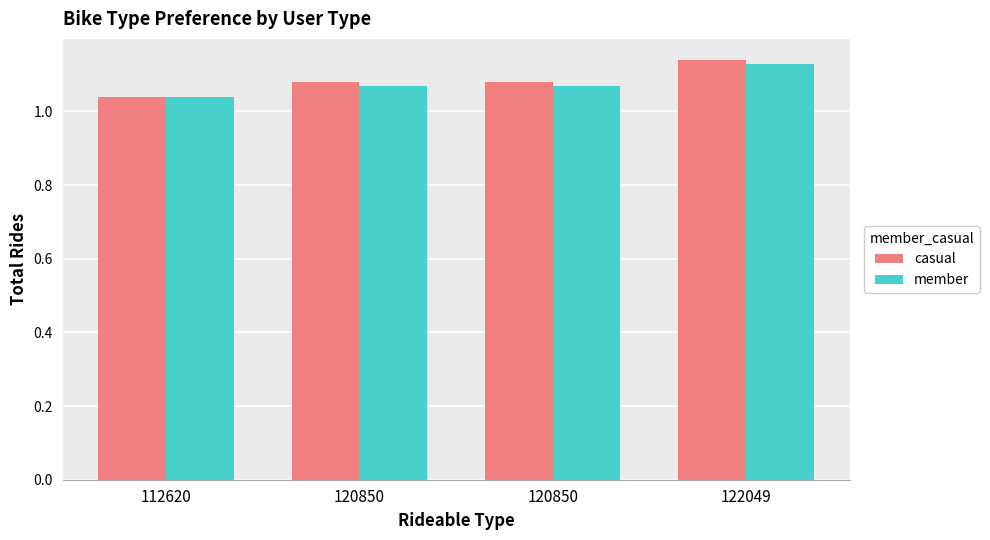

The value of casual at 120850 is 1.1. True or false?

True